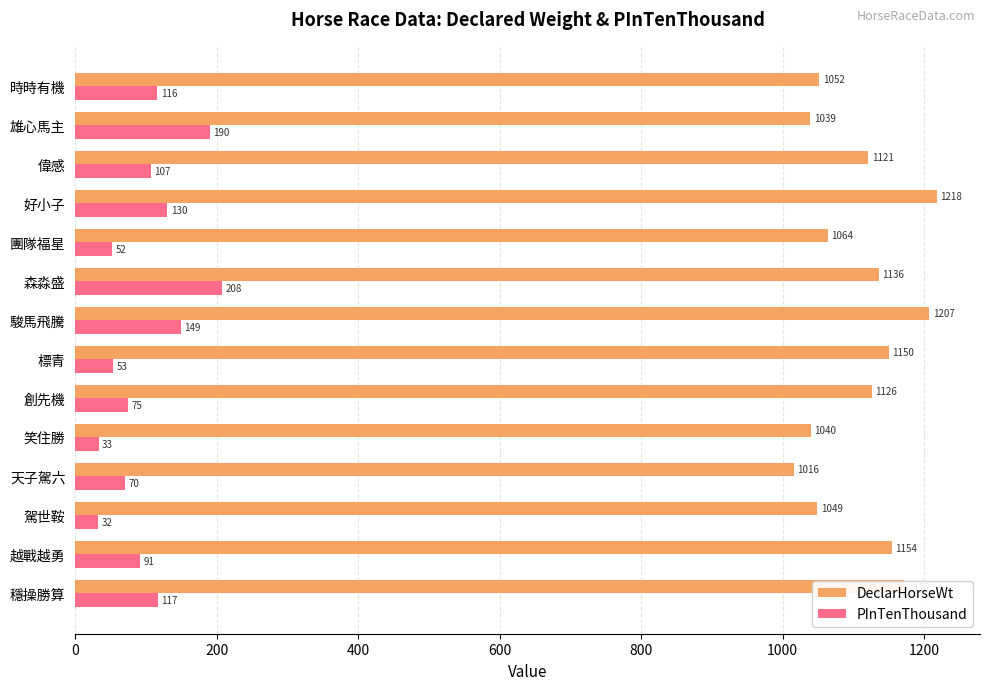

What is the average value of the DeclarHorseWt series?

1110